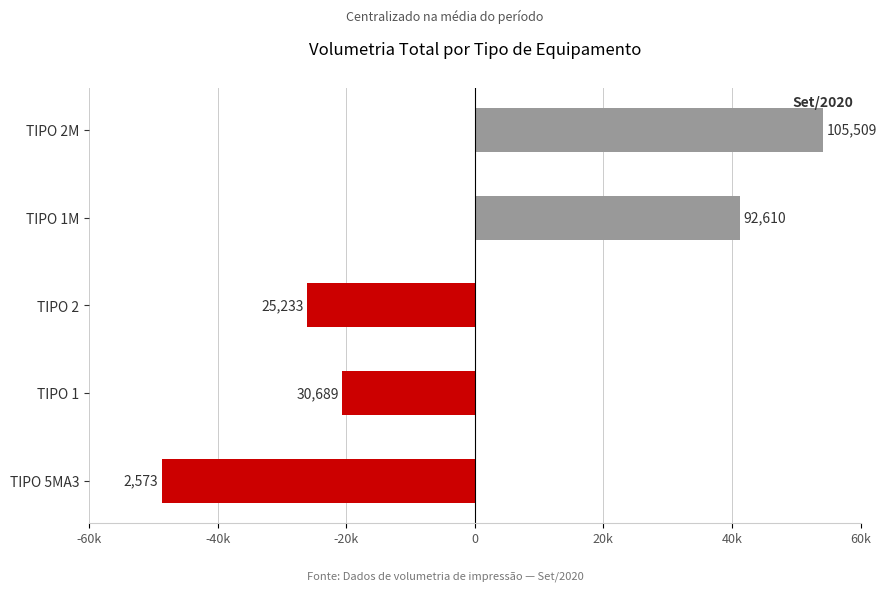

Are the bars horizontal?

Yes